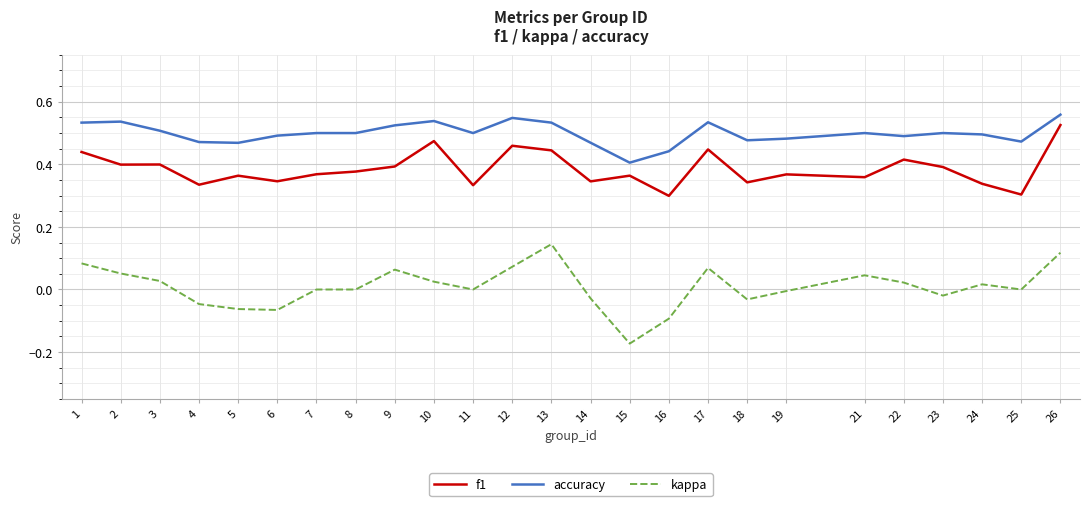

True or false: f1 and kappa cross at least once.

False